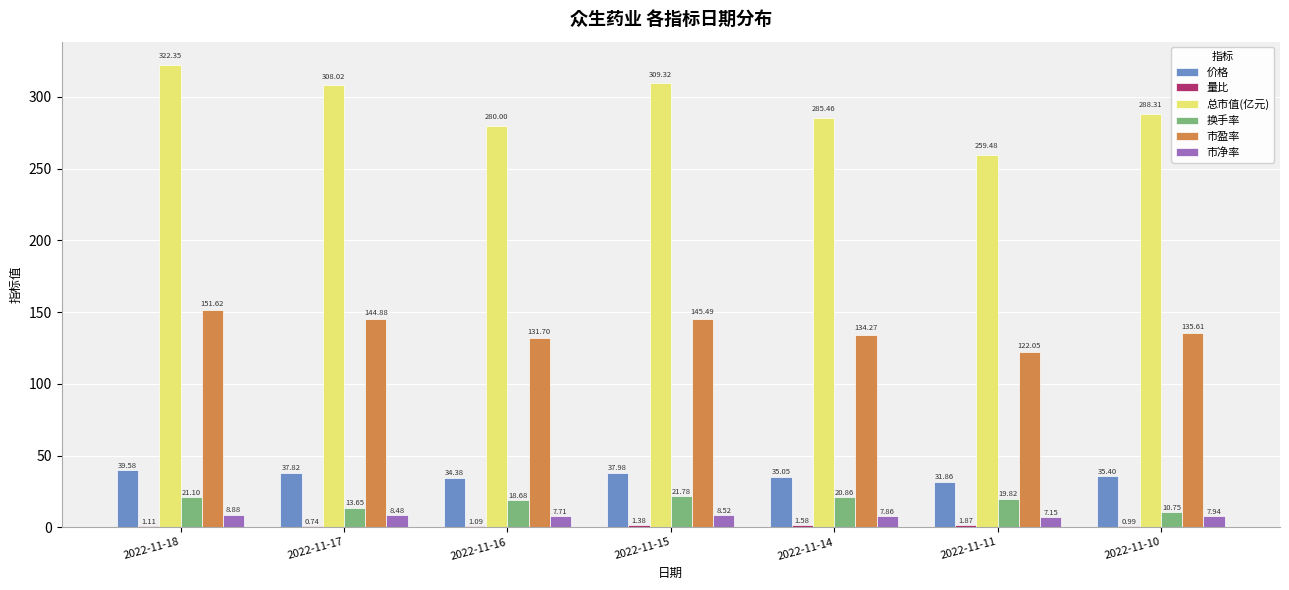

At which category is the sum across all series the highest?

2022-11-18